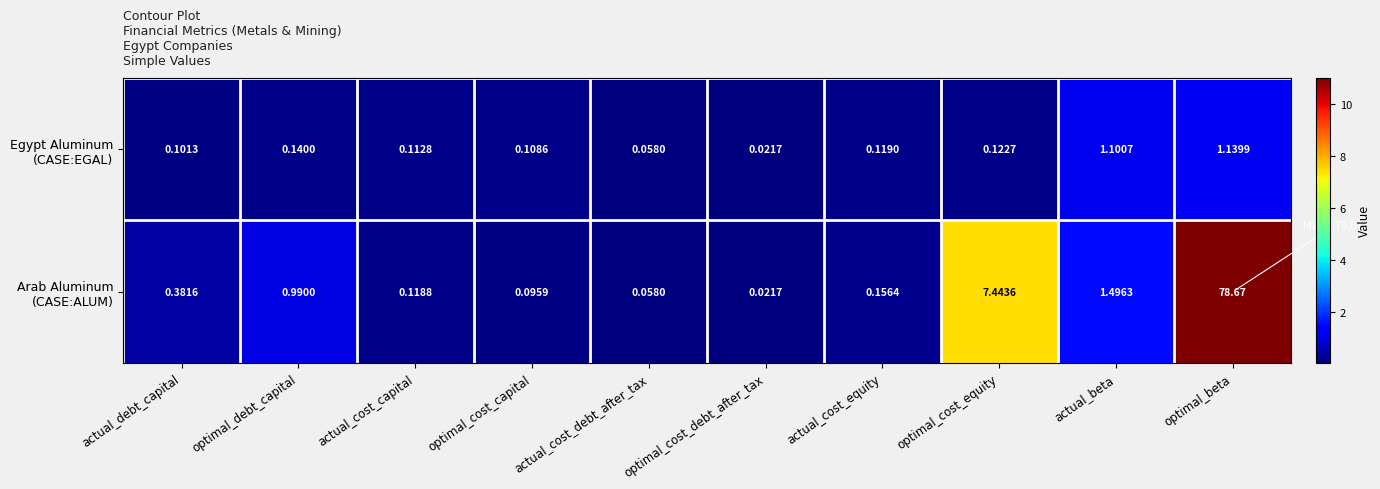

What is the total value across all series at actual_beta?

2.6